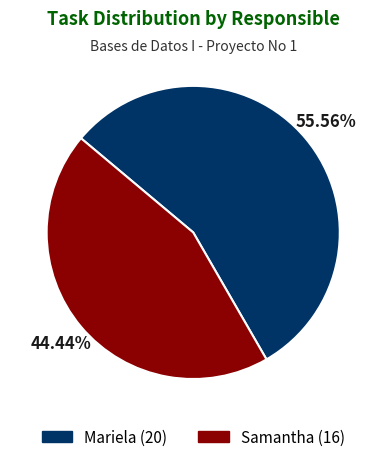

Which slice is the largest?

Mariela